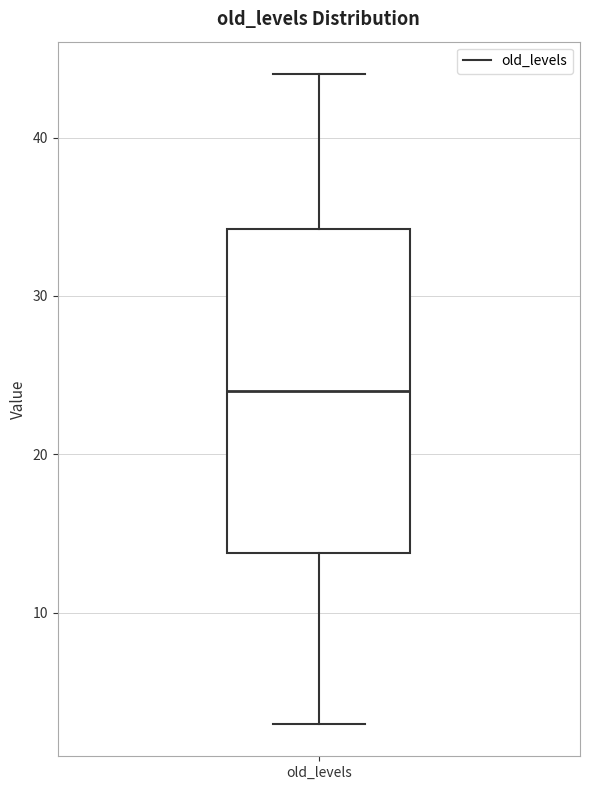

Where is the upper edge of the box for old_levels on the y-axis? The values are not printed on the chart, so give them approximately, as read against the axis.

34